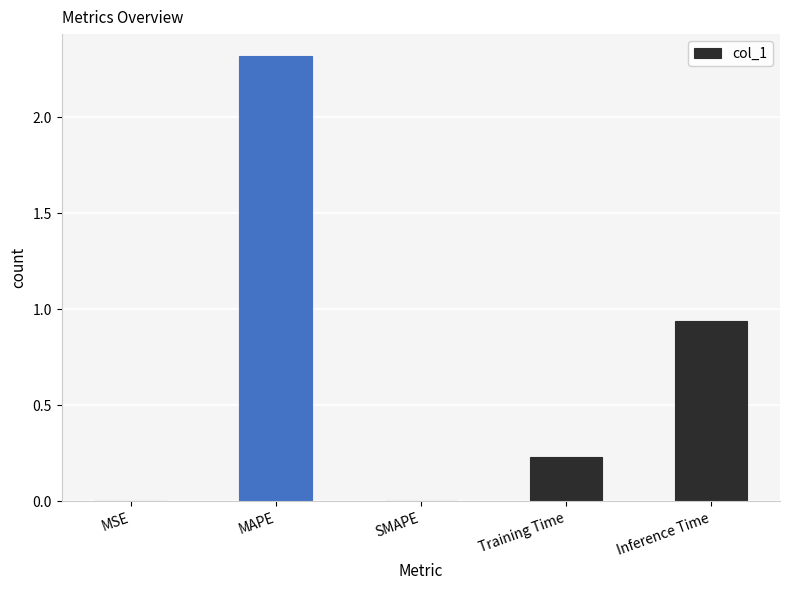

At which category does the chart reach its peak across all series?

MAPE